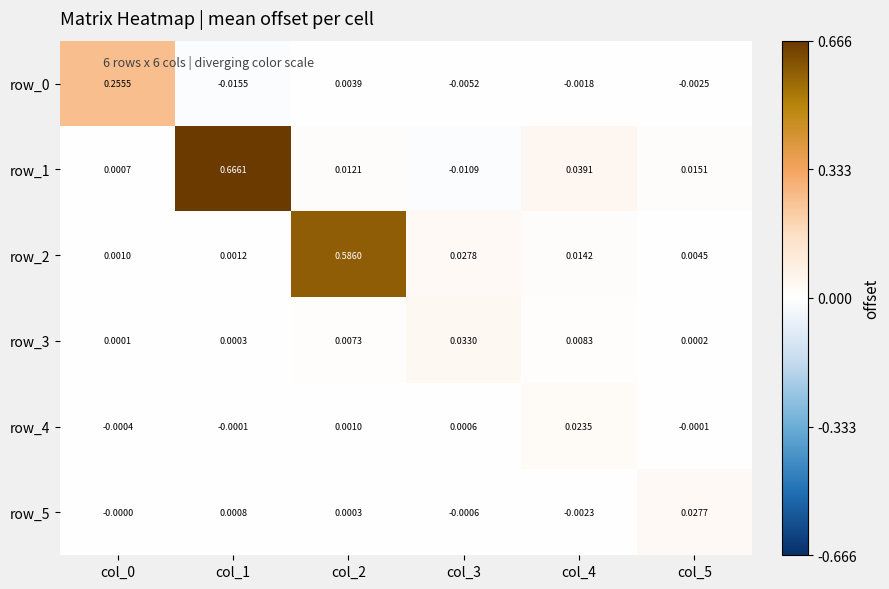

Between col_1 and col_3, which series saw the biggest shift?

row_1